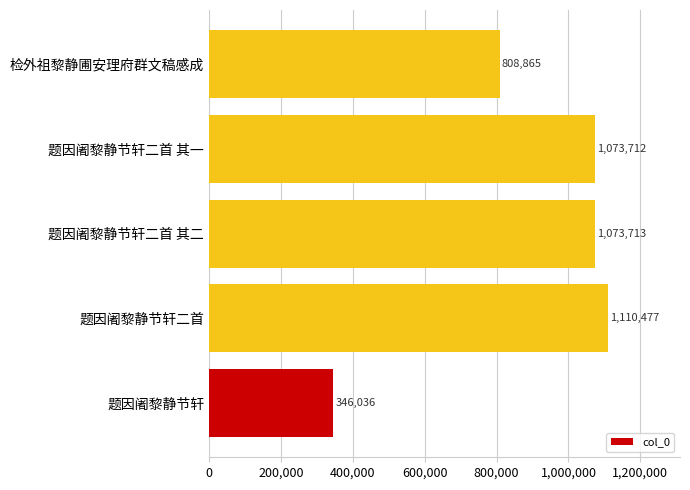

Is it true that the value at 题因阇黎静节轩二首 其二 is 1488537?

False